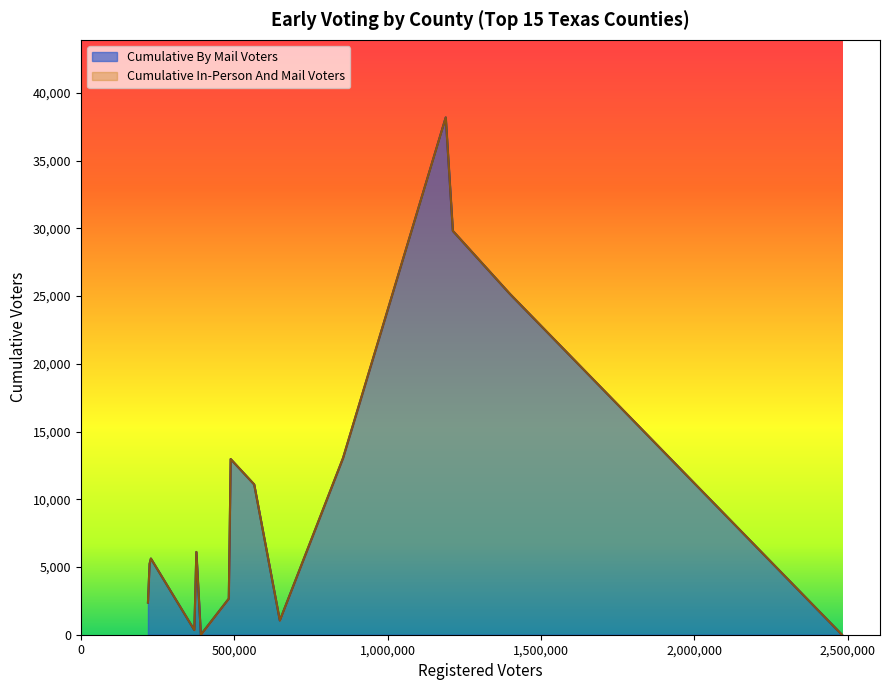

In Cumulative In-Person And Mail Voters, how many points are lower than both neighbors (excluding endpoints)?

3